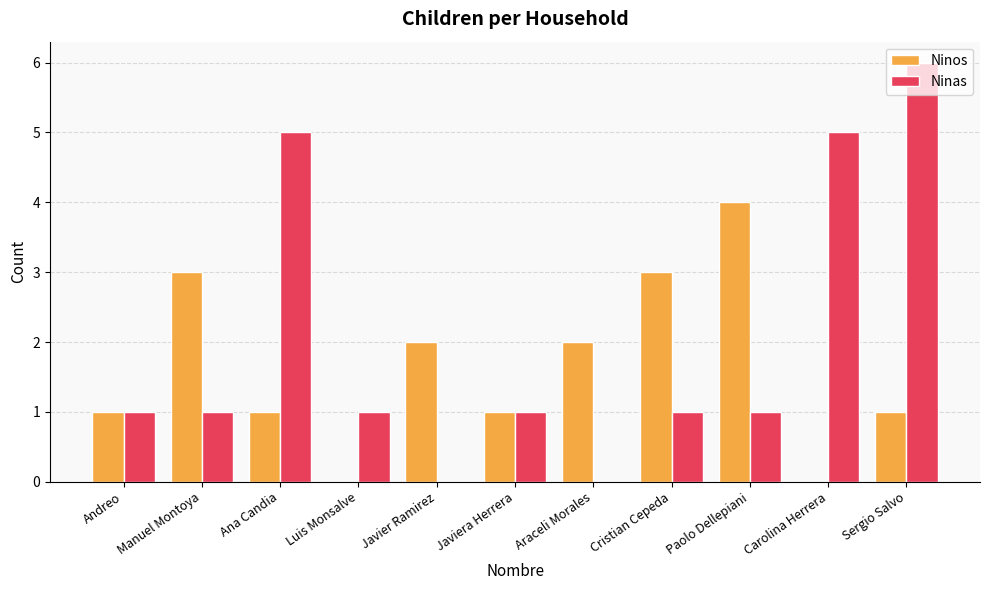

Reading left to right, extract all data points from this chart.

Ninos: 1	3	1	0	2	1	2	3	4	0	1
Ninas: 1	1	5	1	0	1	0	1	1	5	6